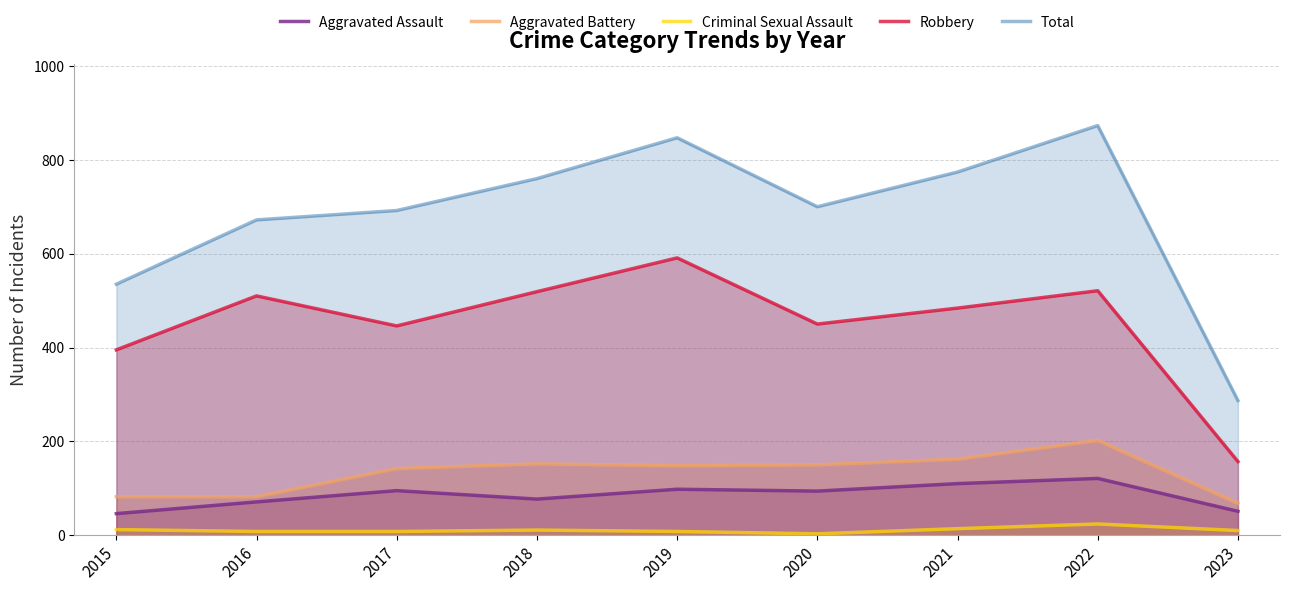

What is the sum of all Criminal Sexual Assault values?

98